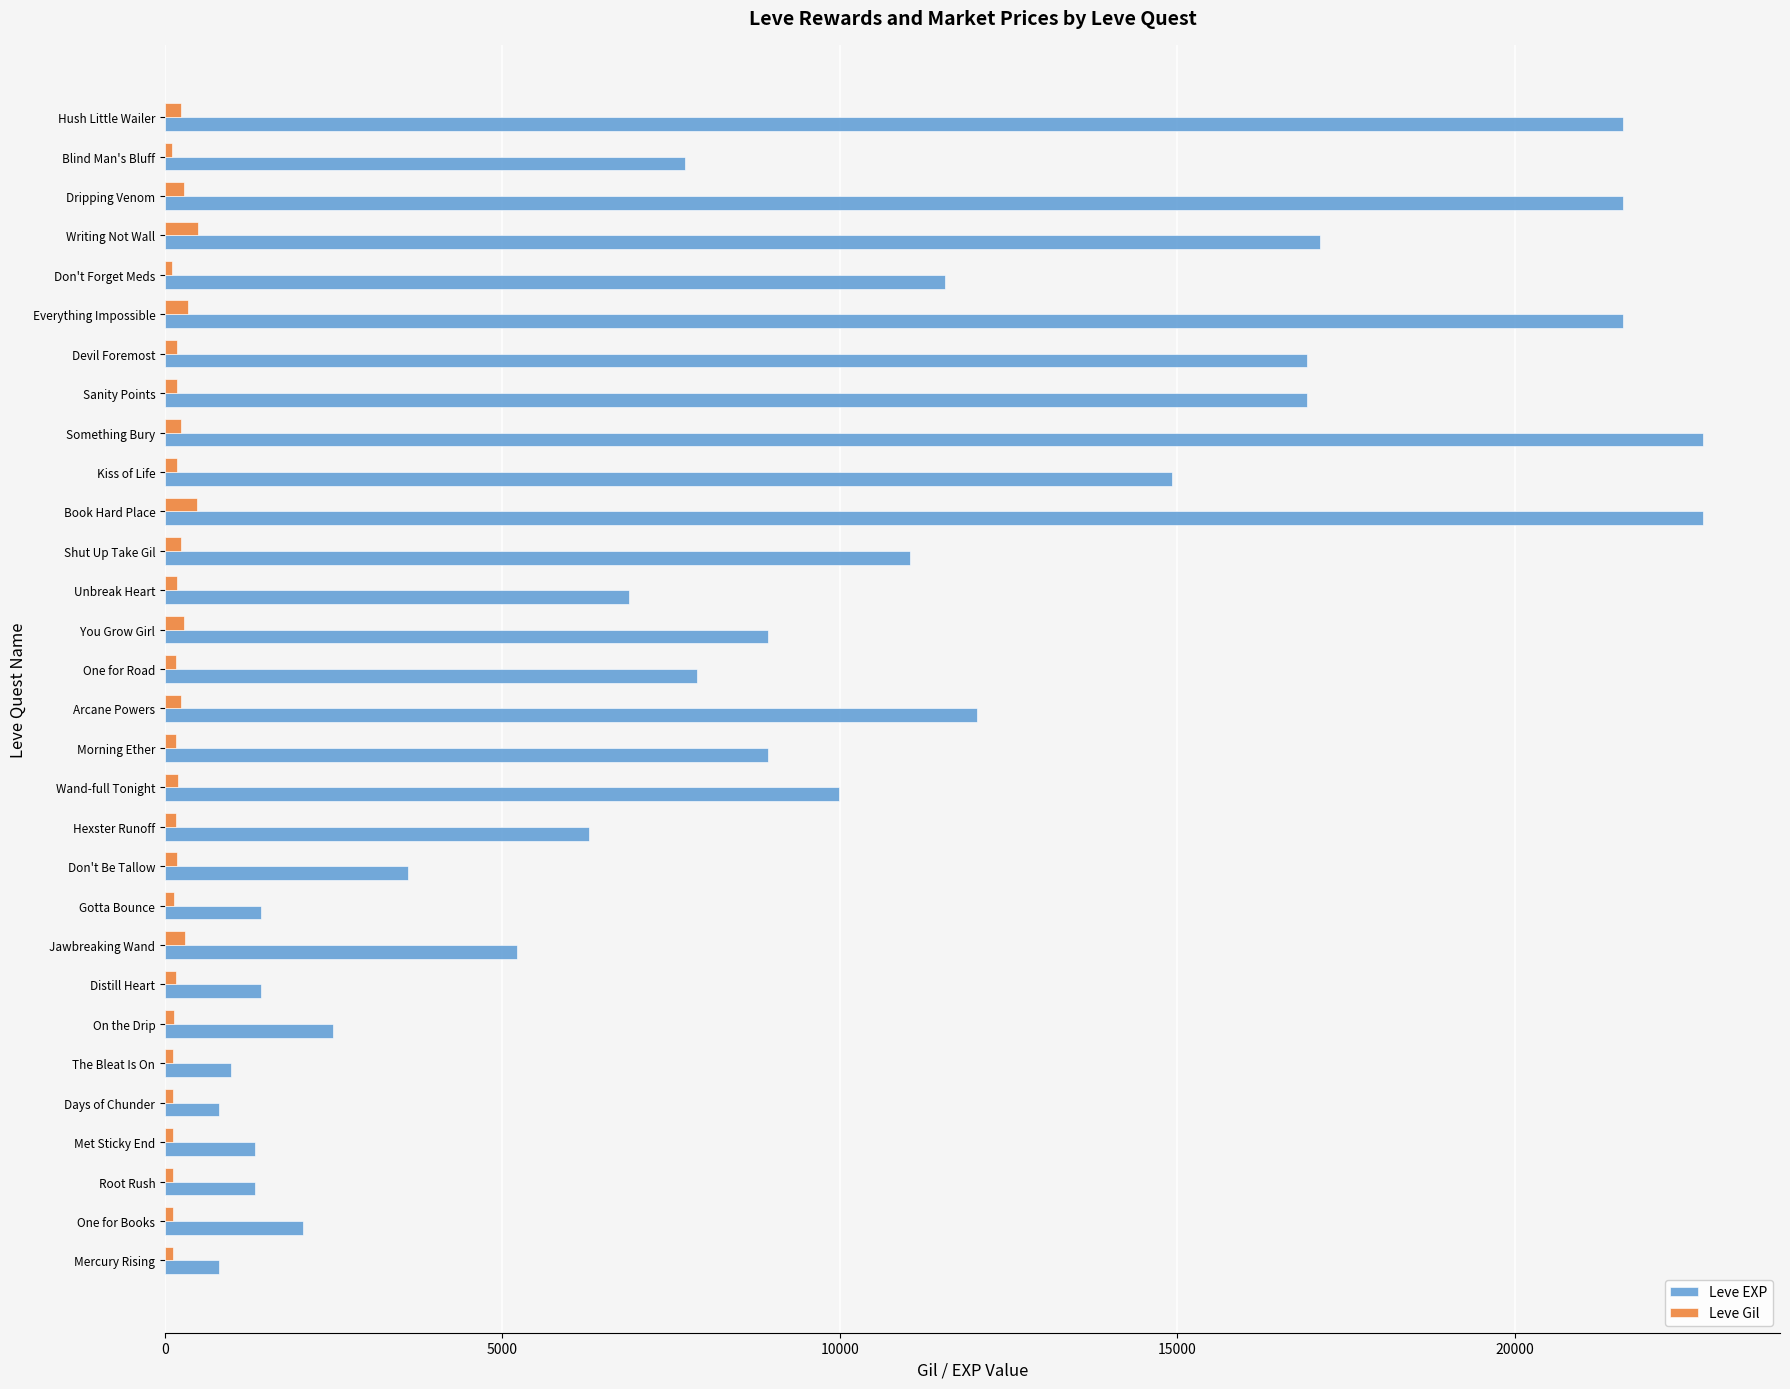

Which series has the largest total across all categories?

Leve EXP